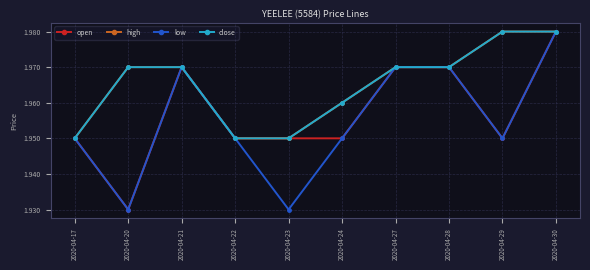

True or false: low and open intersect in this chart.

False